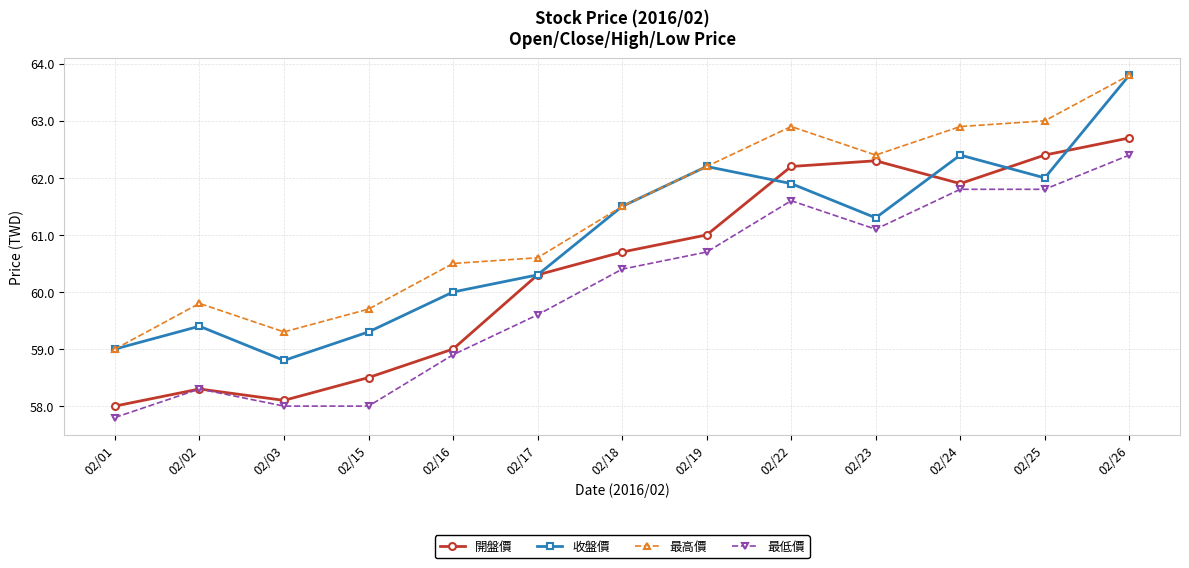

Does the chart display data point markers on the line(s)?

Yes